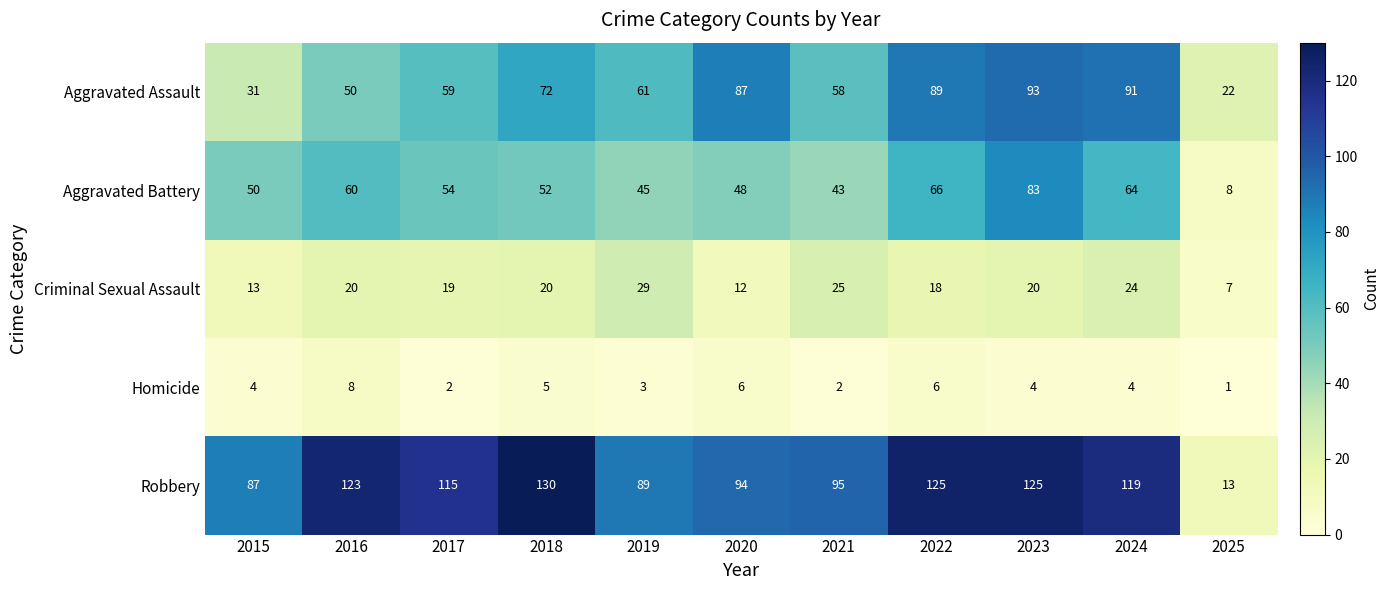

At 2024, list the series in order from smallest to largest.

Homicide, Criminal Sexual Assault, Aggravated Battery, Aggravated Assault, Robbery